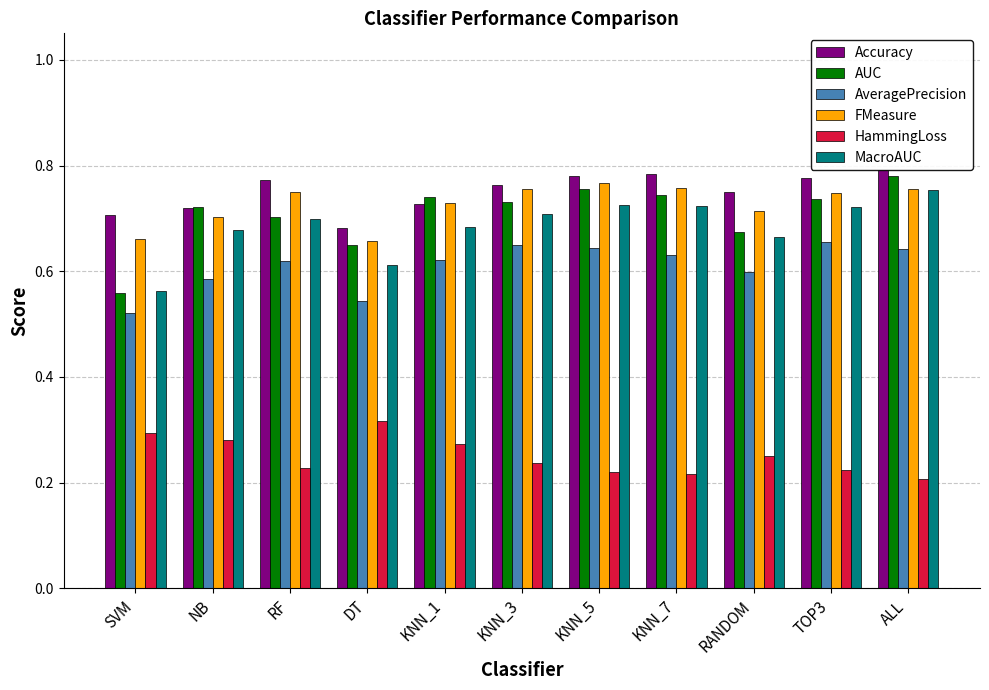

How many bars are there in each group?

6